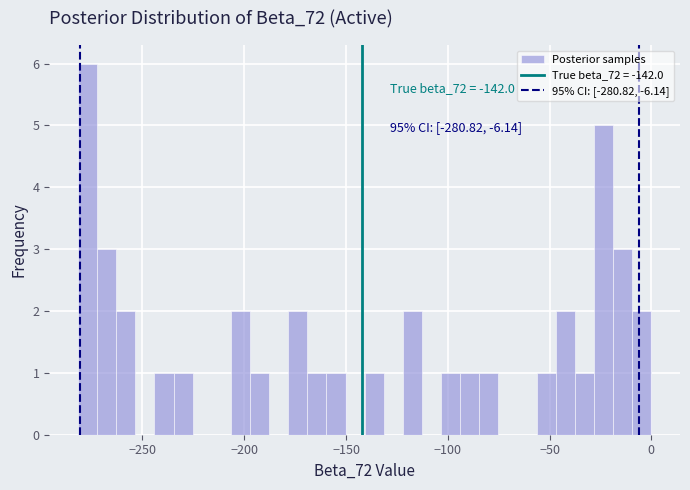

Read against the x-axis, roughly where is the centre of the tallest bar?

-275